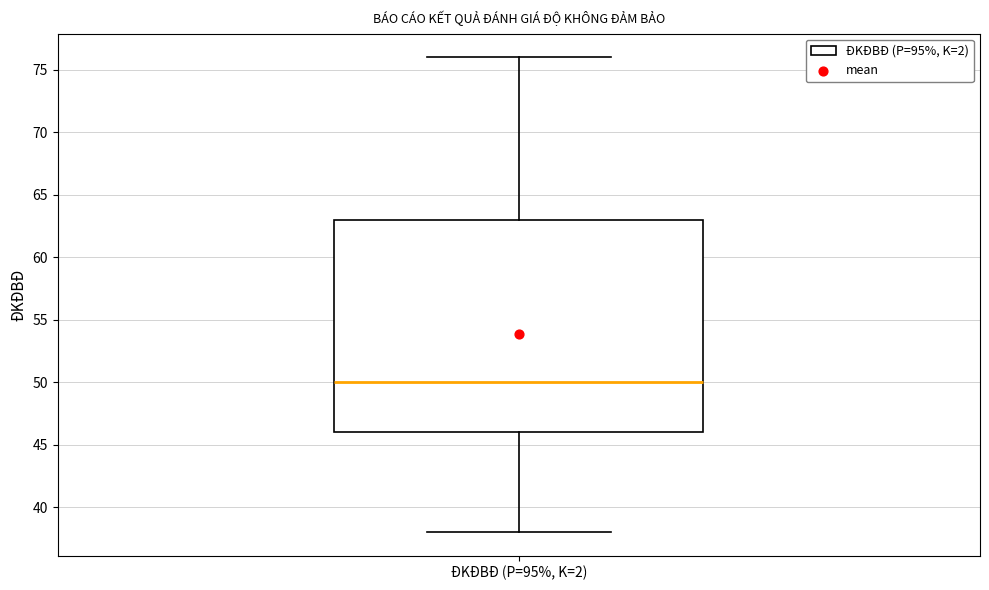

Read this box plot against the y-axis: the position of the median line, the range covered by the box, and the ends of both whiskers. The values are not printed on the chart, so give them approximately, as read against the axis.

median 50, box 46 to 63, whiskers 38 to 76